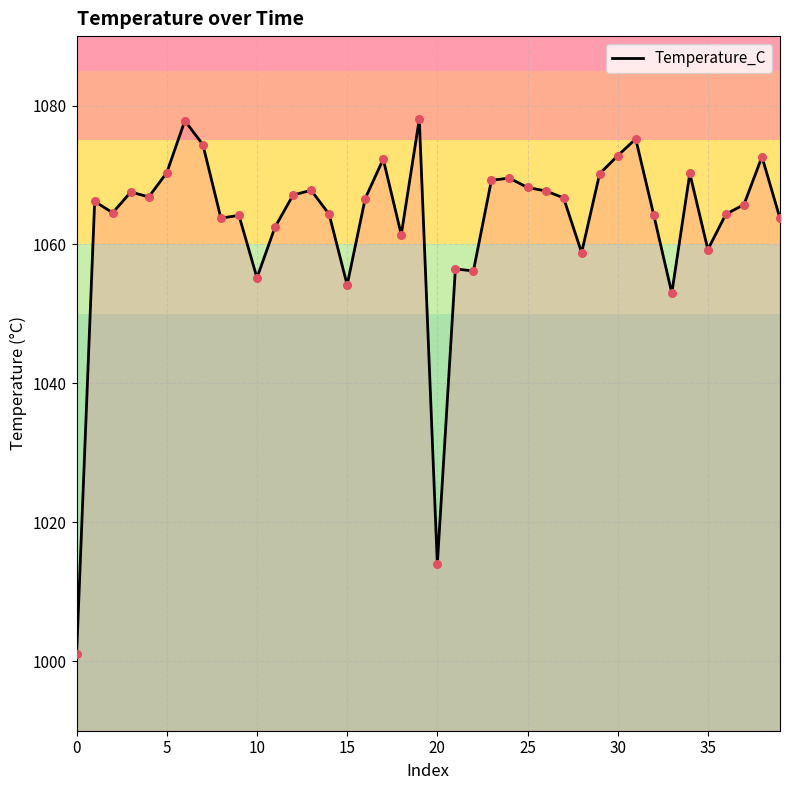

What is the difference between the maximum and minimum values?

77.0